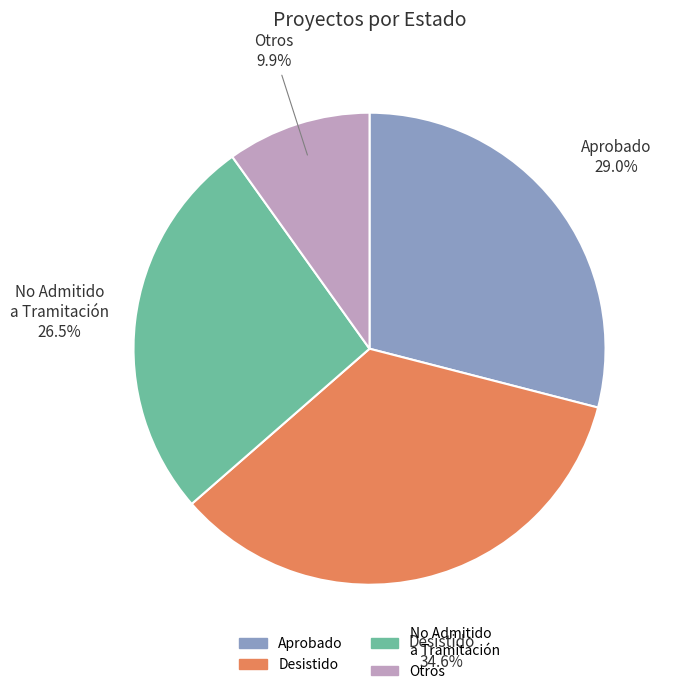

Between Otros and Aprobado, which is larger?

Aprobado